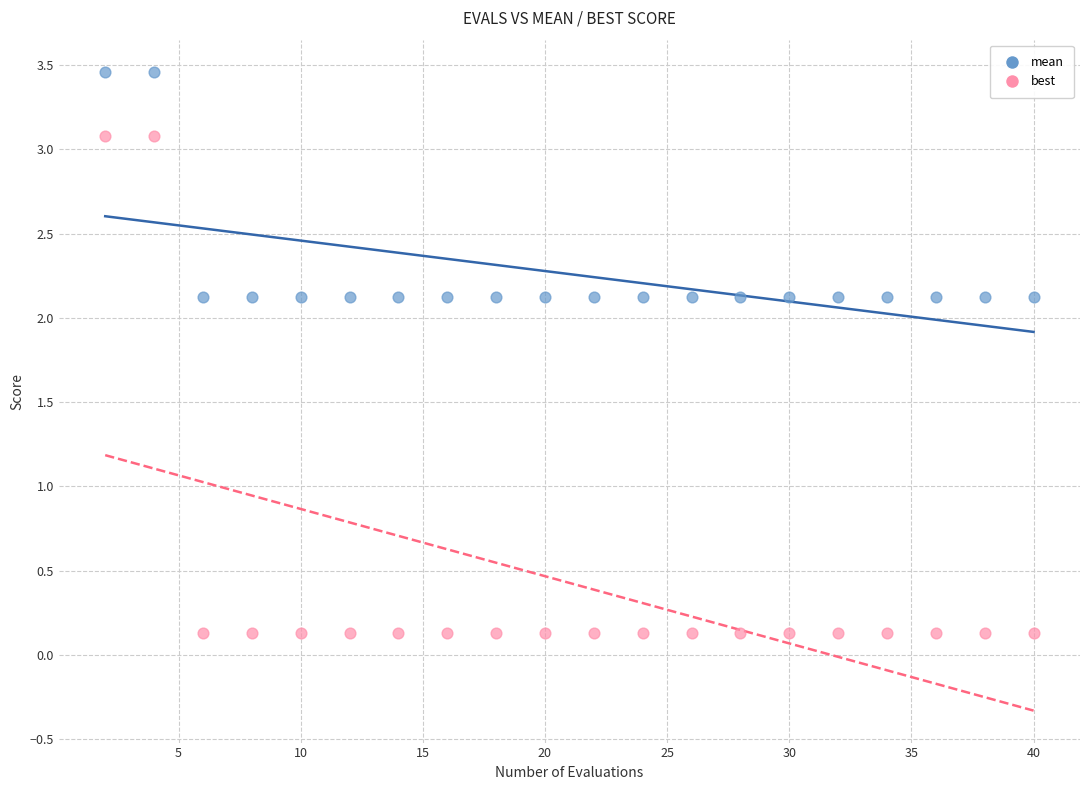

Which series reaches the maximum Y coordinate?

mean